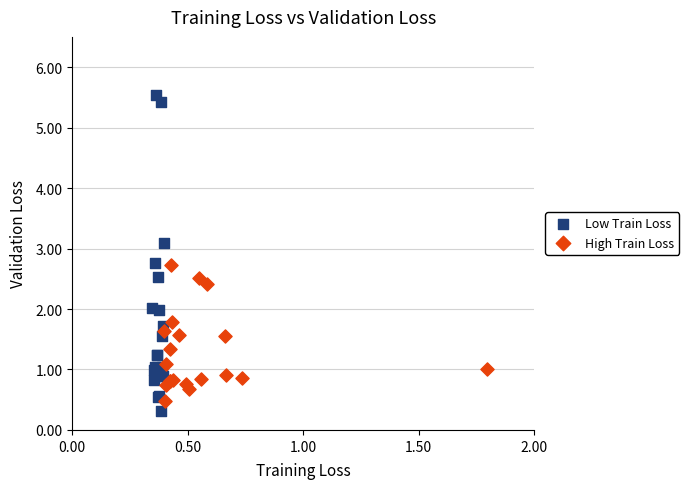

Which series has the largest Y range (max minus min)?

Low Train Loss